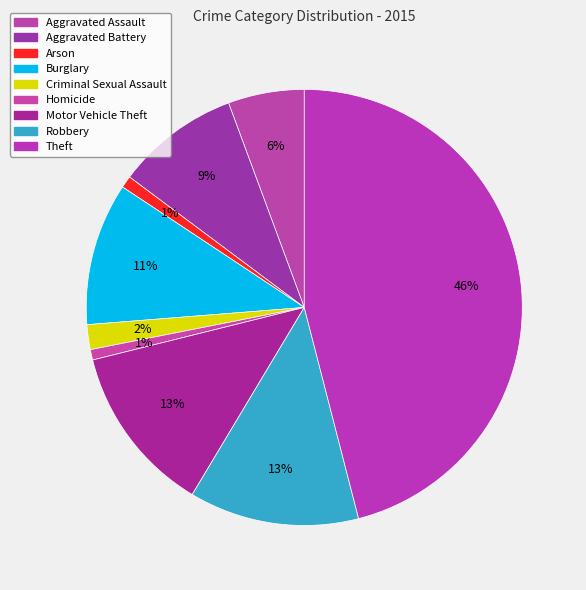

Which category has the smallest portion of the pie?

Homicide